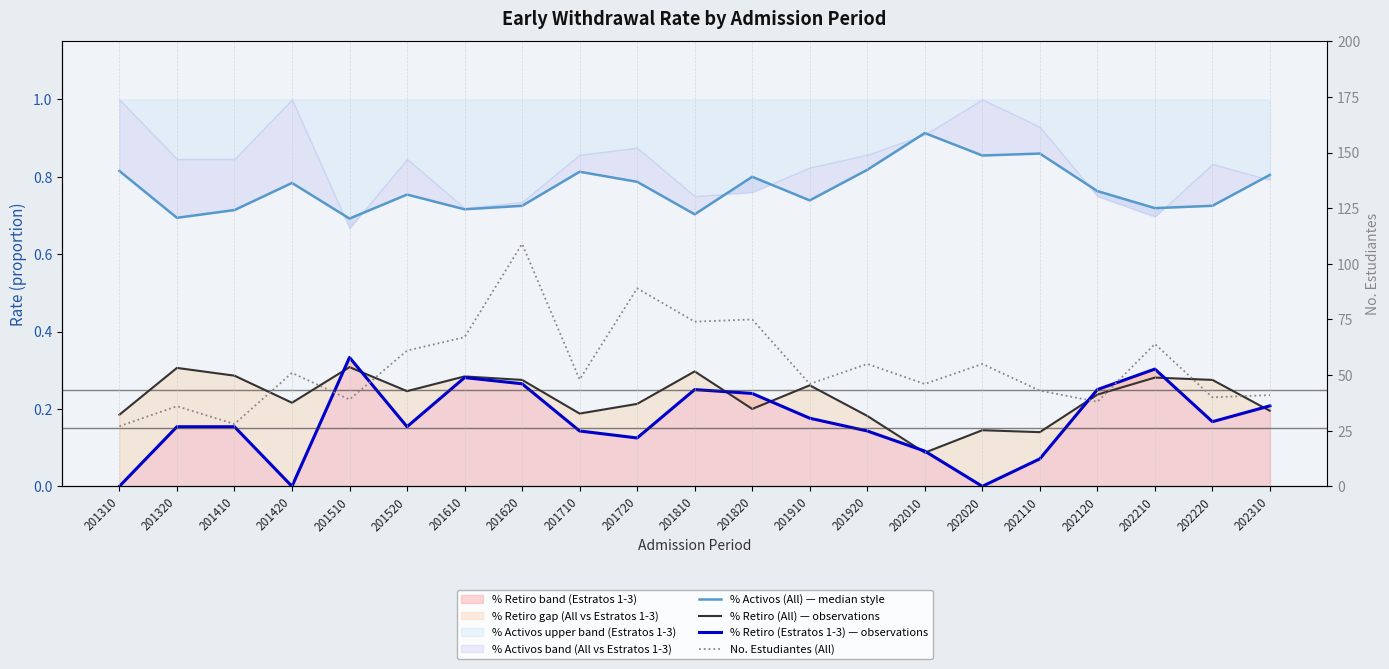

True or false: % Retiro (Estratos 1-3) — observations and No. Estudiantes (All) cross at least once.

False